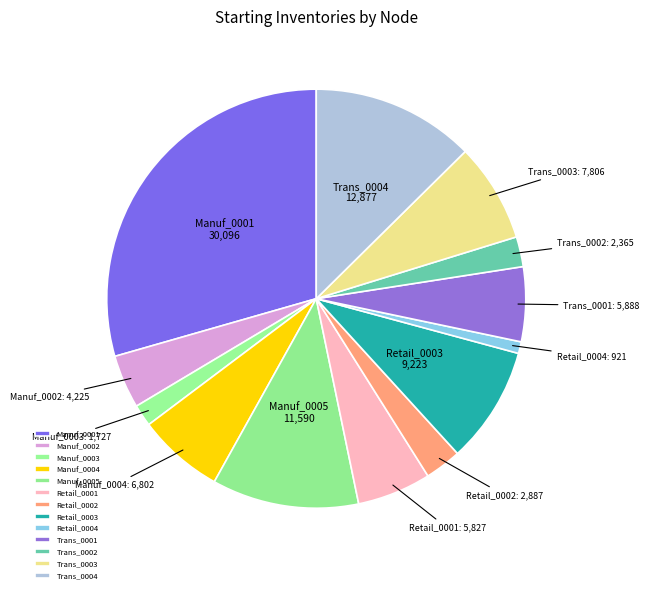

Is the sum of Manuf_0001 and Retail_0002 greater than half?

No